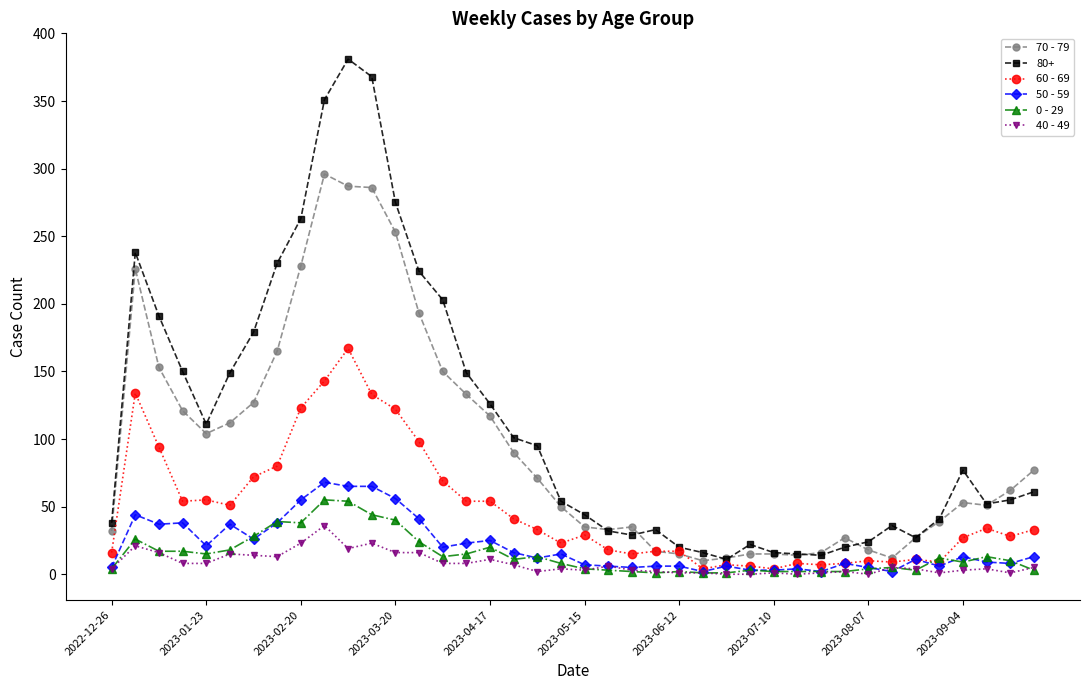

What is the greatest value displayed?

381